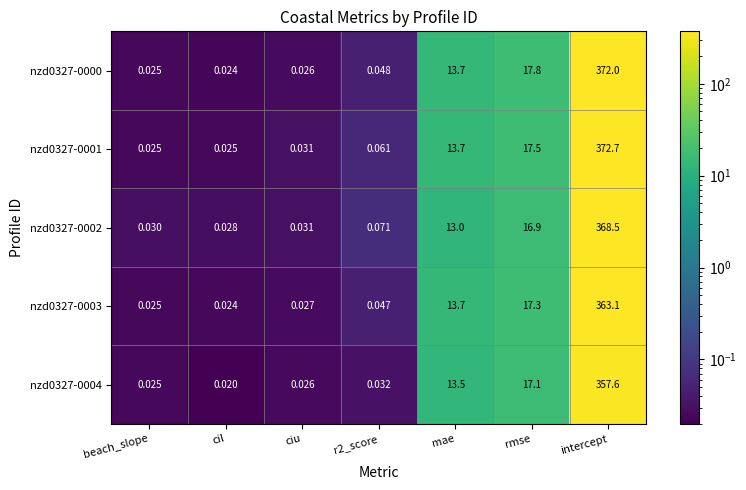

At which label is nzd0327-0001 closest to 186?

rmse